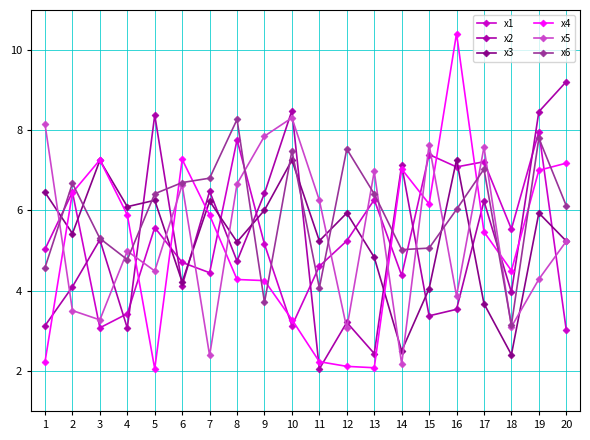

True or false: x2 has more than 2 points higher than both neighbors.

True